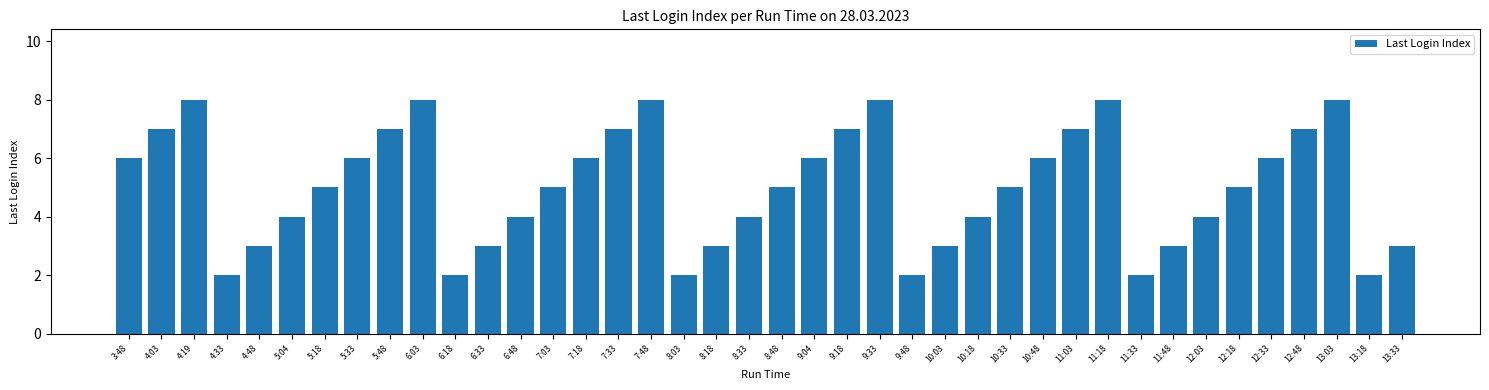

How many values are between 3 and 7?

28